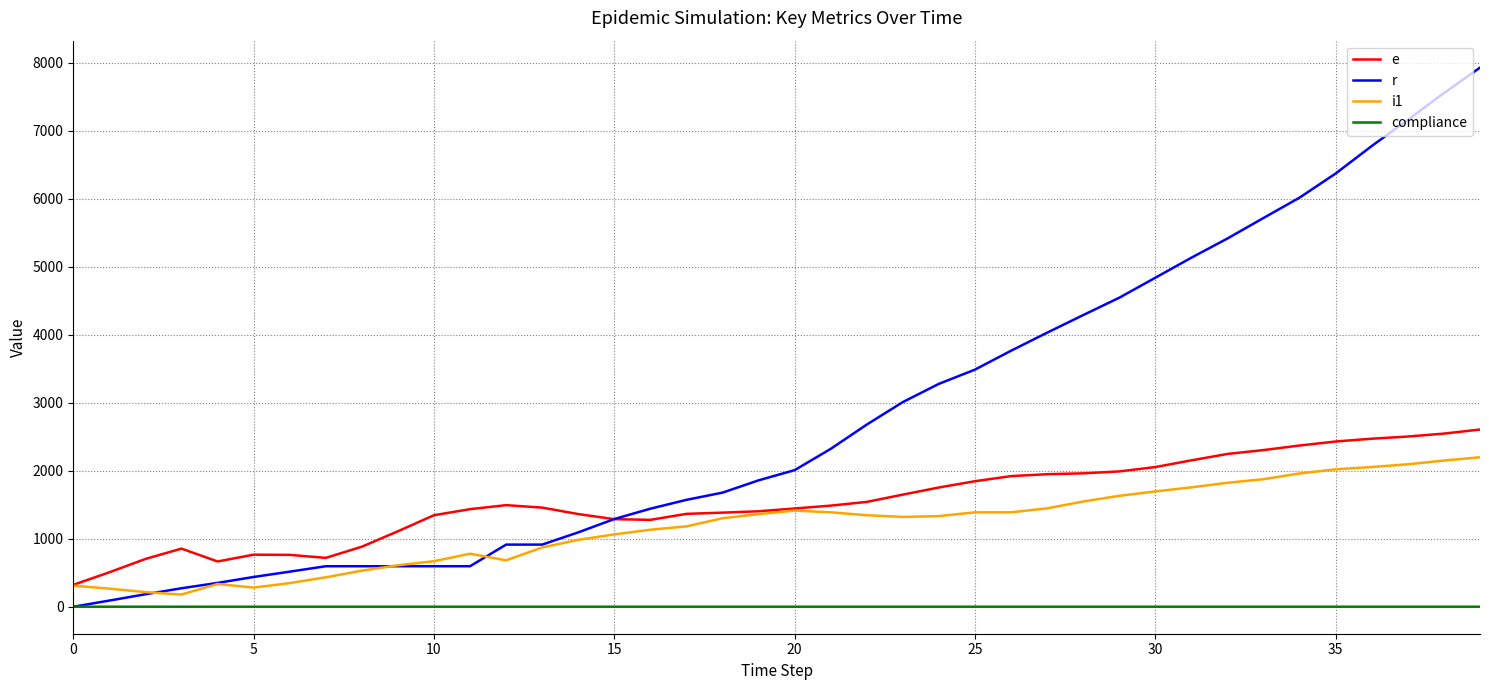

List the series in order of their peak value, lowest first.

compliance, i1, e, r